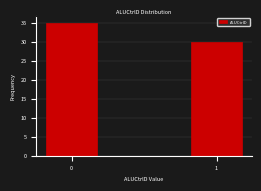

Reading left to right, what are all the values shown in this chart?

35	30